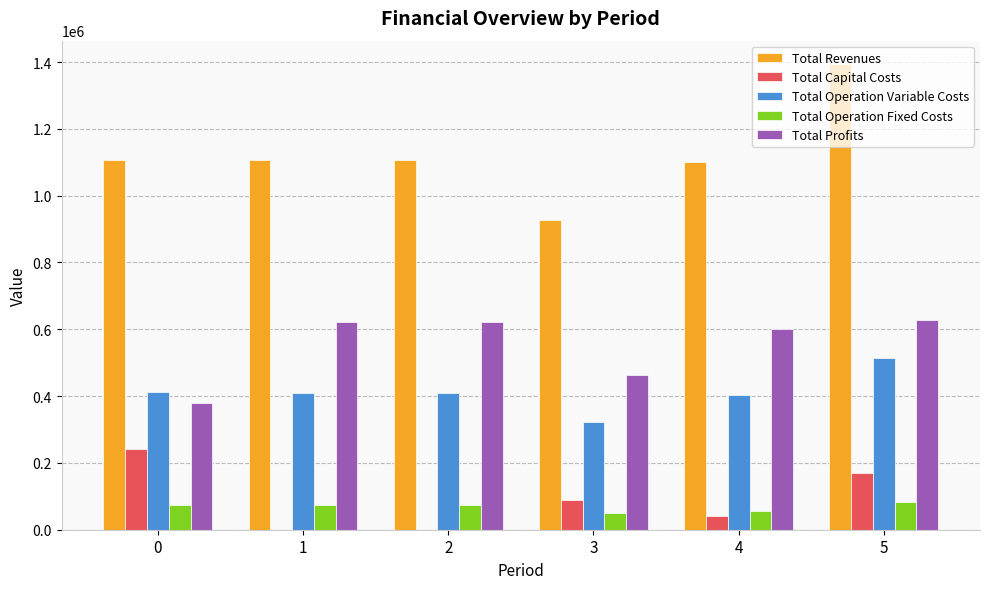

Is it true that Total Capital Costs equals 80510.2 at 5?

False